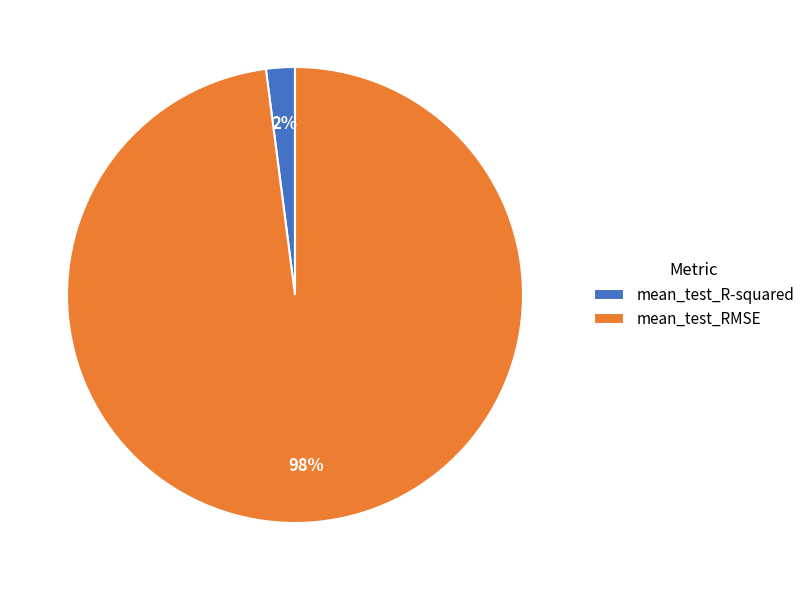

Is mean_test_RMSE the majority of the pie?

Yes